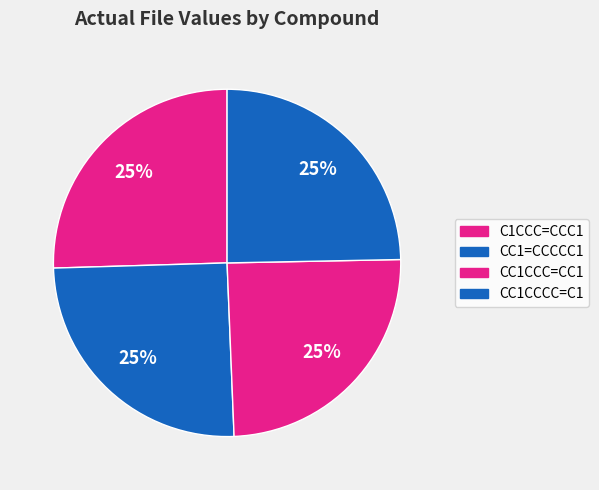

Is there a majority slice in this chart?

No